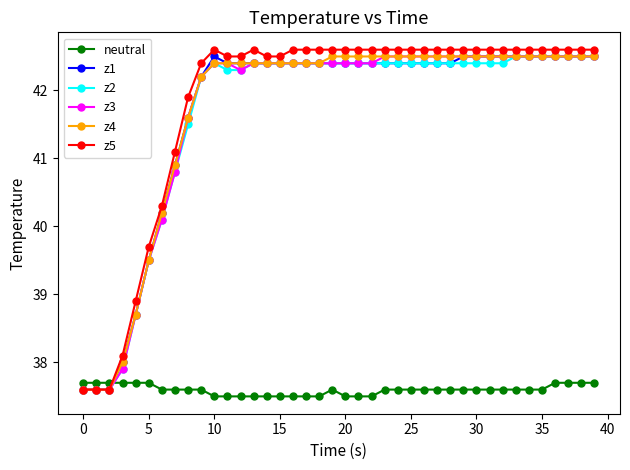

Which series has the largest range (max minus min)?

z5